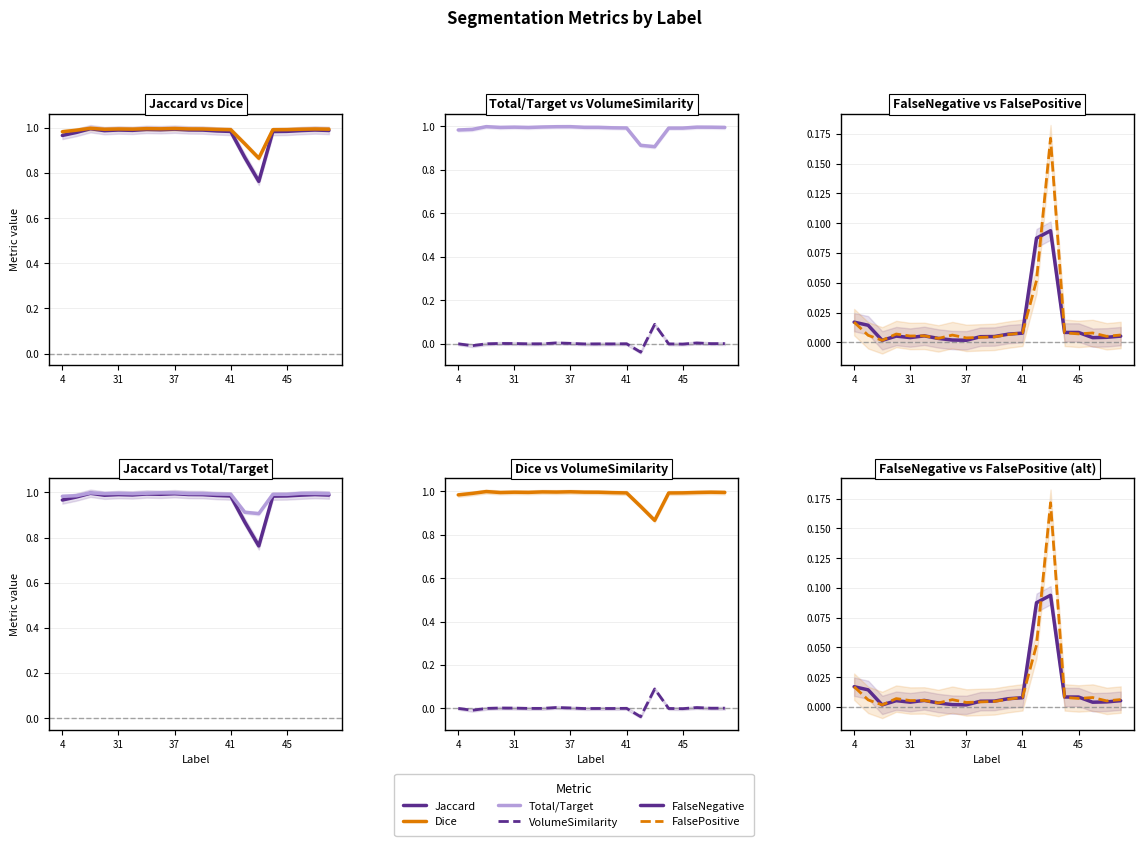

What is the greatest value displayed?

1.0